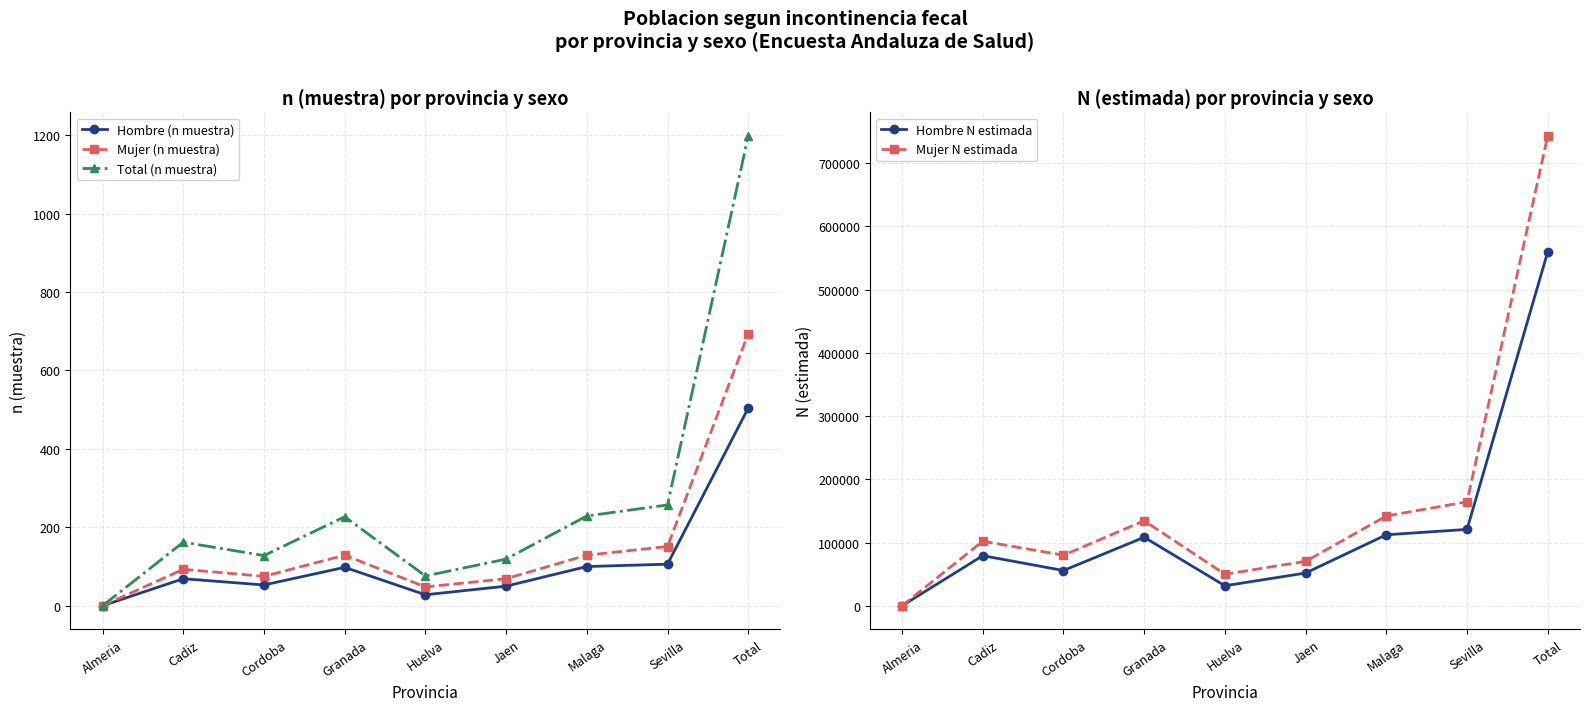

What is the average value of the Hombre (n muestra) series?

112